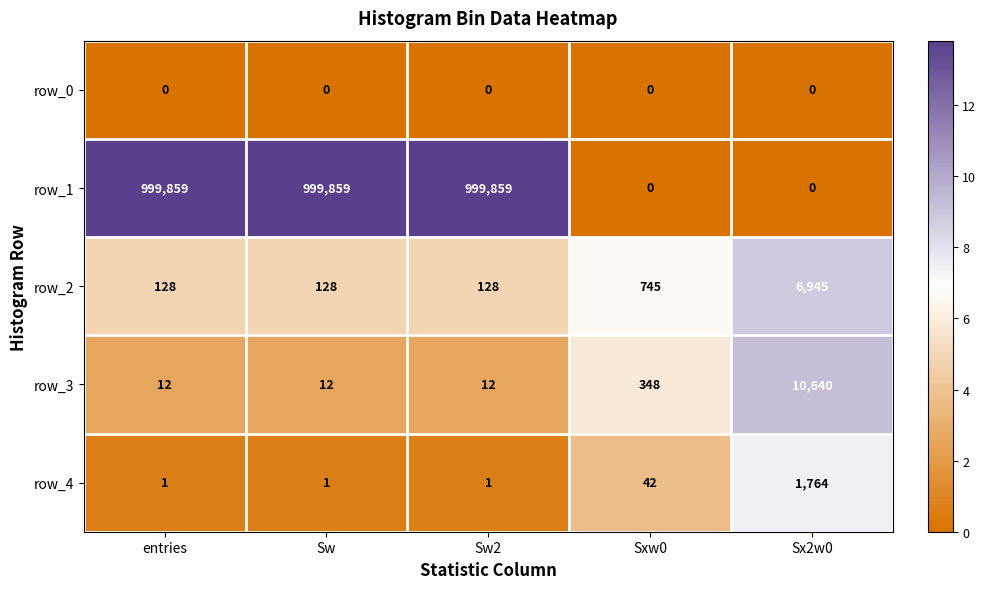

Read the row_3 value at Sw2.

12